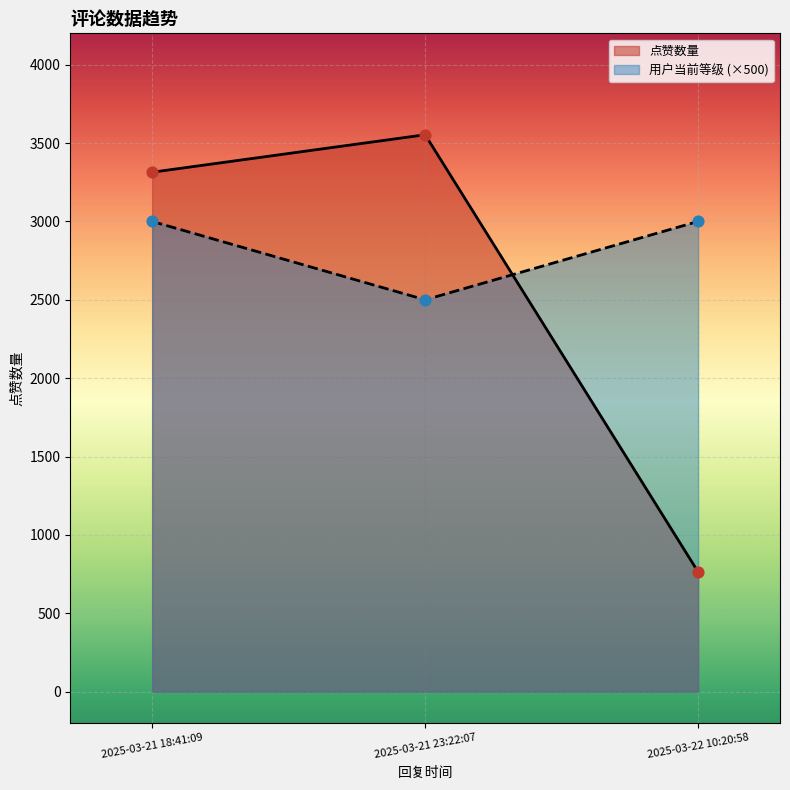

Between 2025-03-21 18:41:09 and 2025-03-22 10:20:58, which series saw the biggest shift?

点赞数量